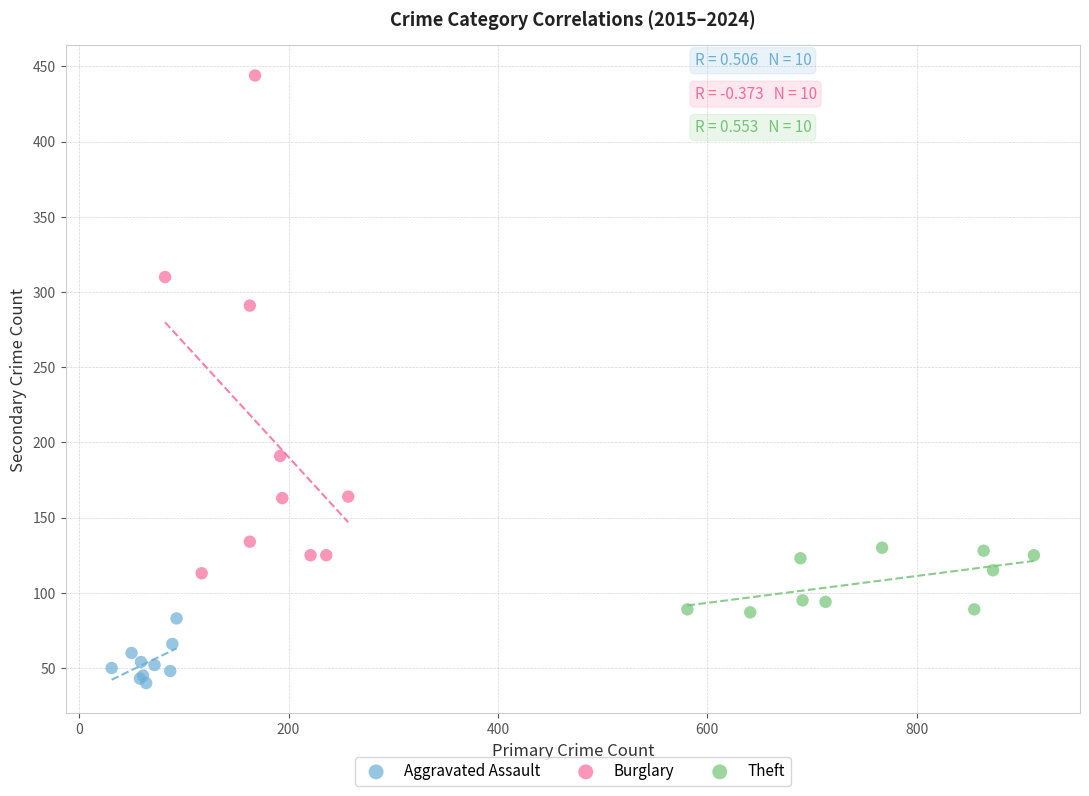

Which series reaches the minimum Y coordinate?

Aggravated Assault